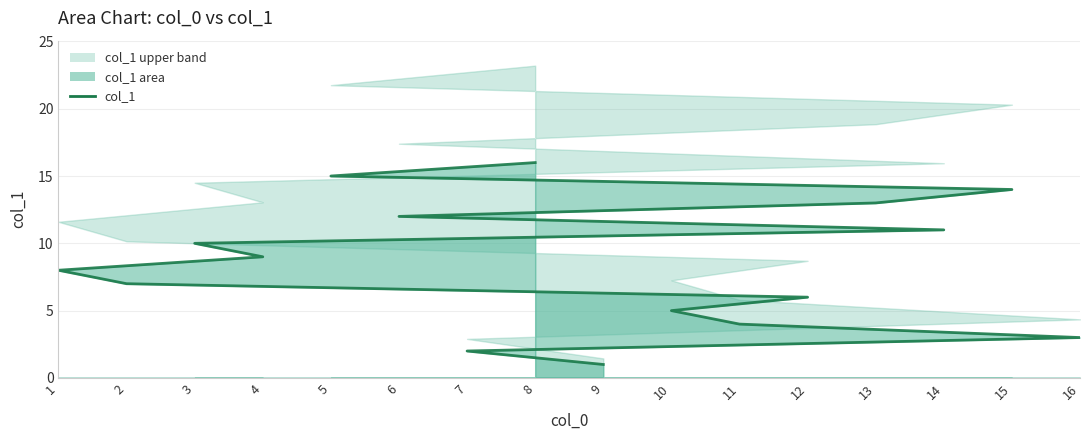

At which category does the chart reach its minimum across all series?

9